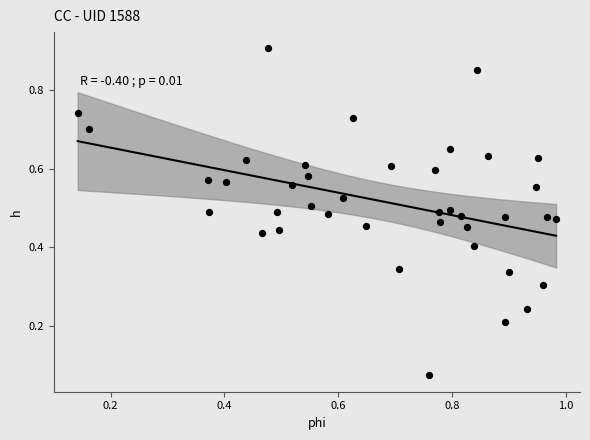

What is the range of X values (max minus min)?

0.8